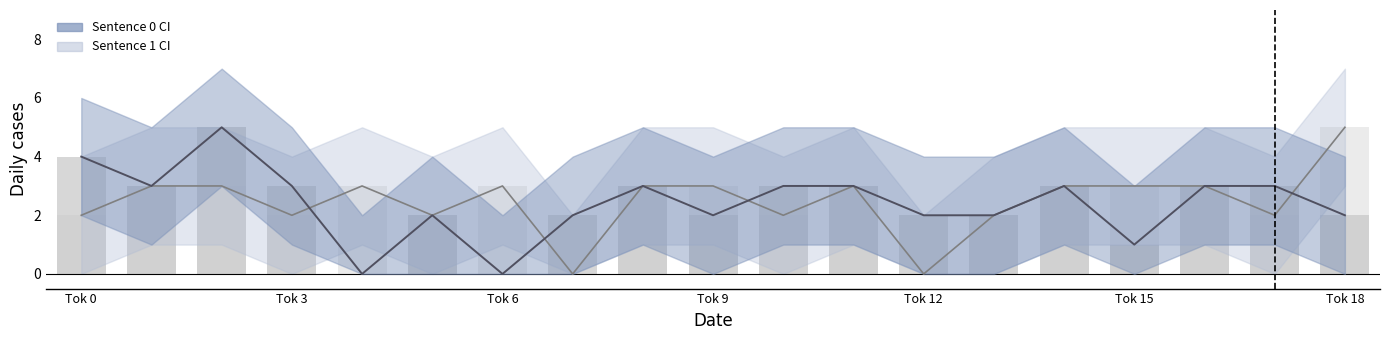

What is the sum of all Sentence 0 mean values?

46